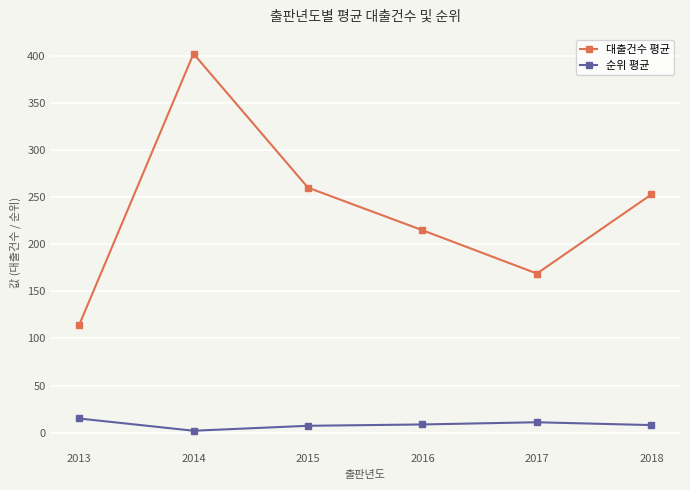

True or false: 대출건수 평균 has more than 2 points higher than both neighbors.

False